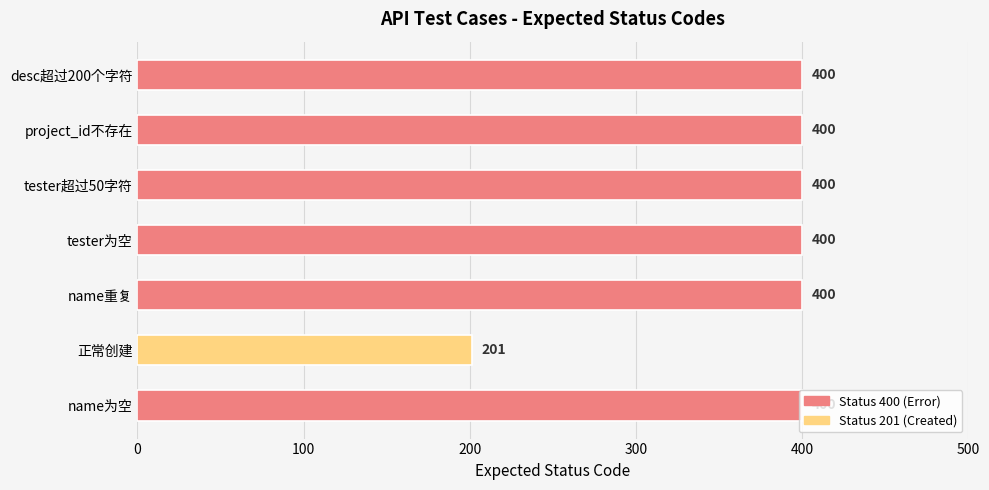

What is the maximum value shown in the chart?

400